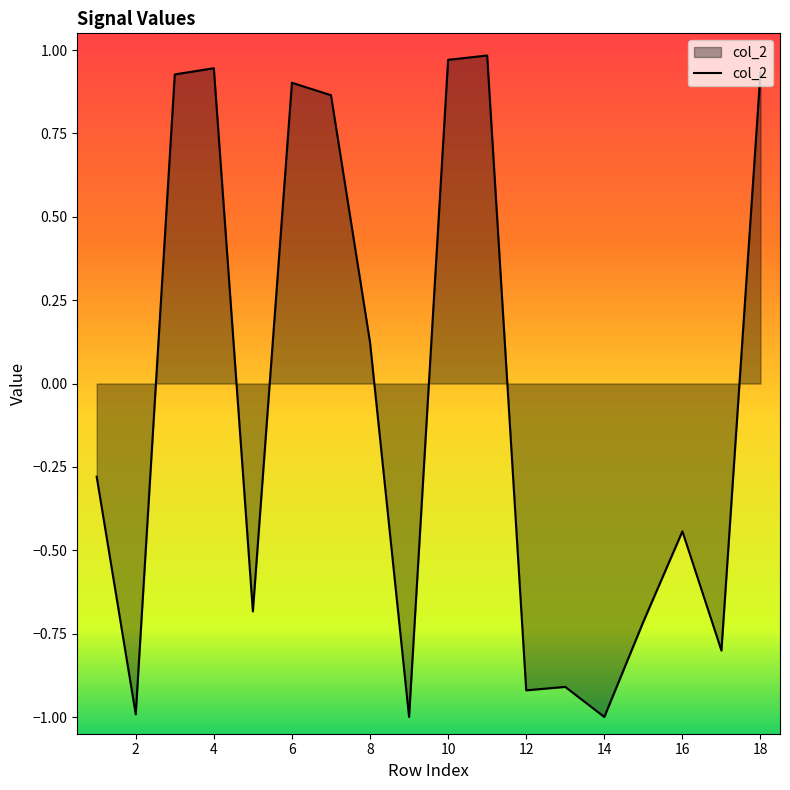

What is the smallest value displayed?

-1.0